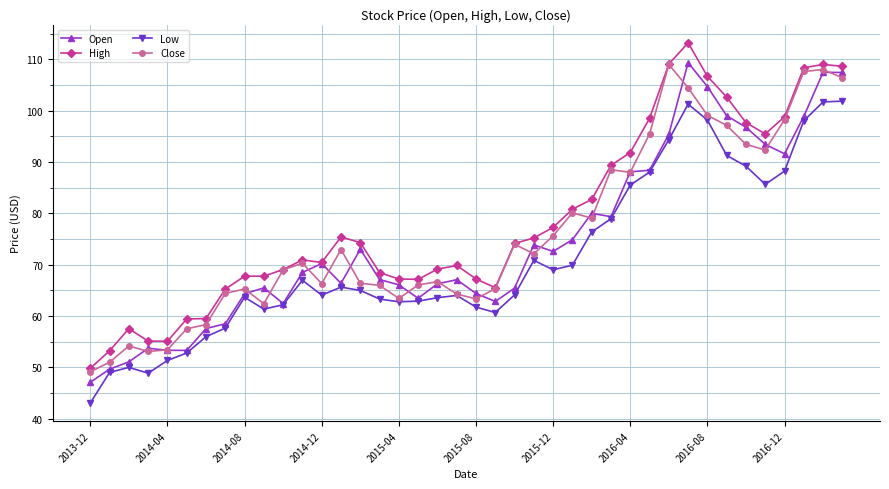

What is the highest value of the Close series?

109.0